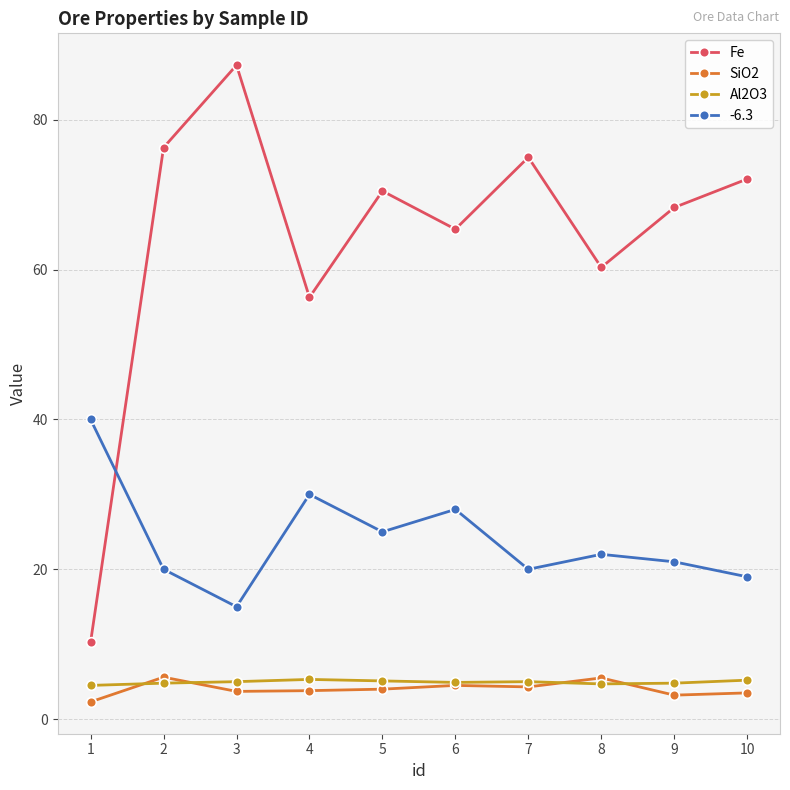

What is the maximum value for SiO2?

5.6